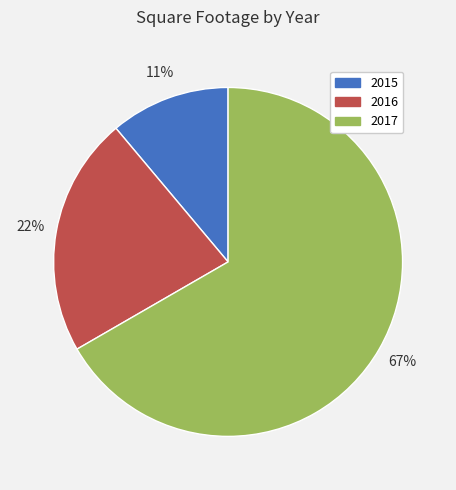

Does 2015 account for over 50% of the chart?

No